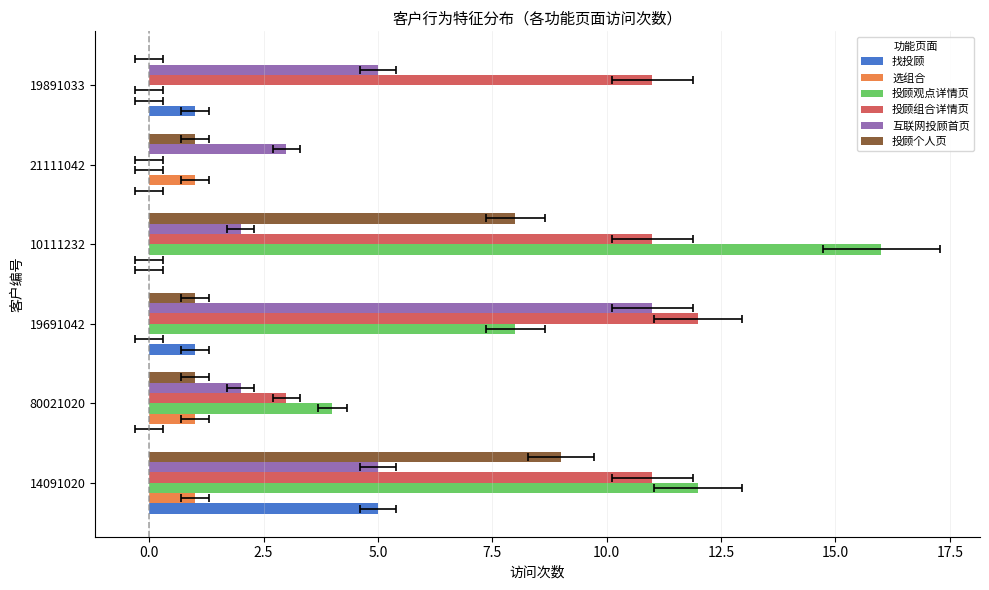

The 找投顾 series shows 2 at 80021020. True or false?

False